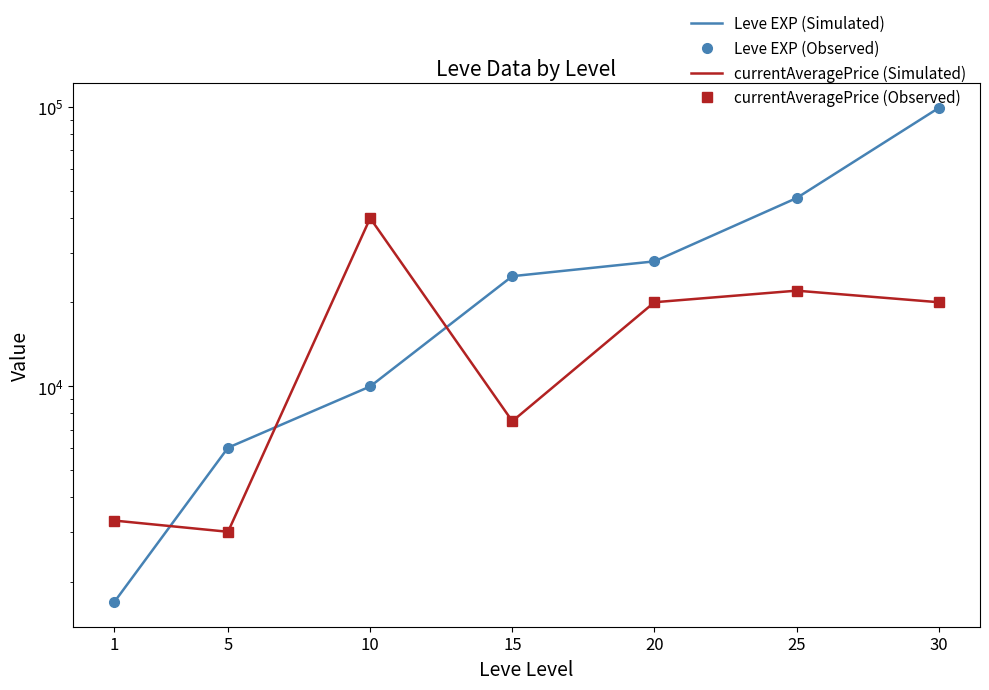

What is the difference between the maximum and minimum values in the Leve EXP (Observed) series?

97530